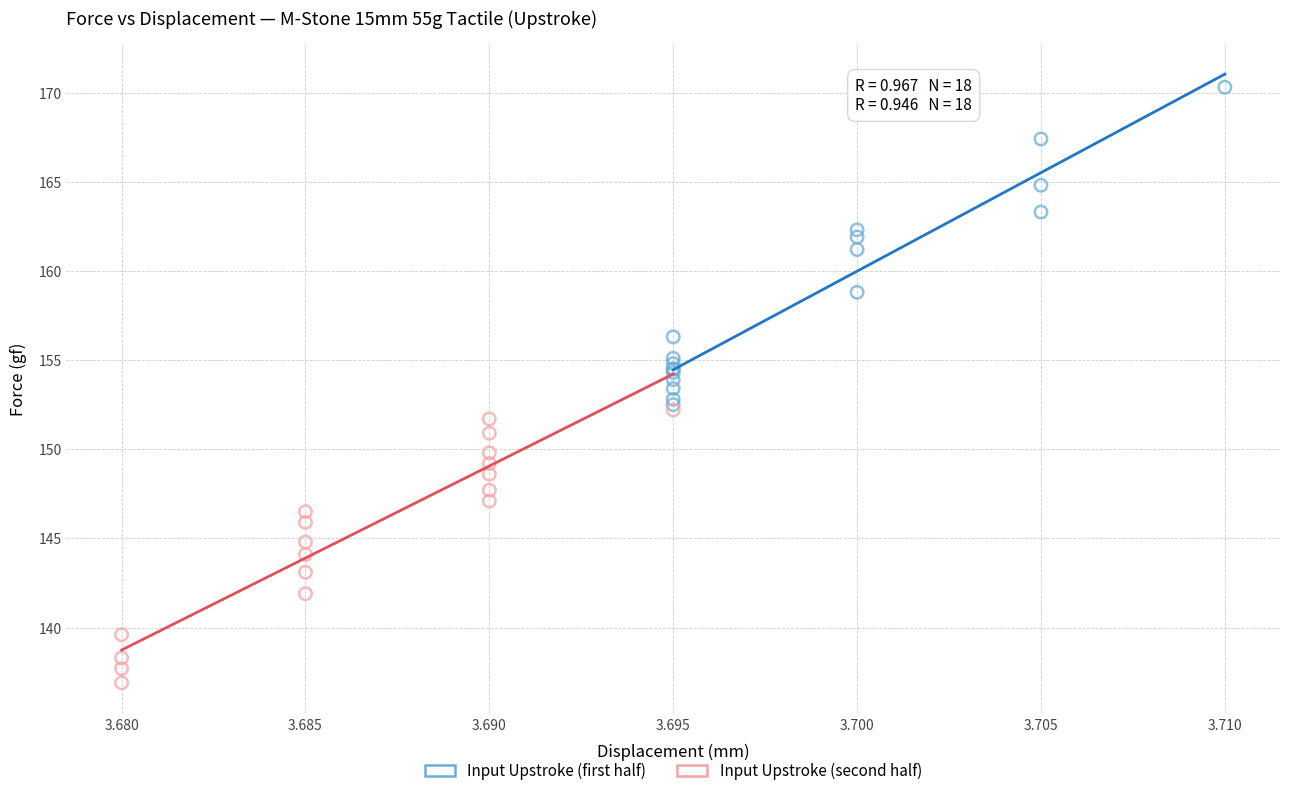

Which series has the widest spread of Y values?

Input Upstroke (first half)